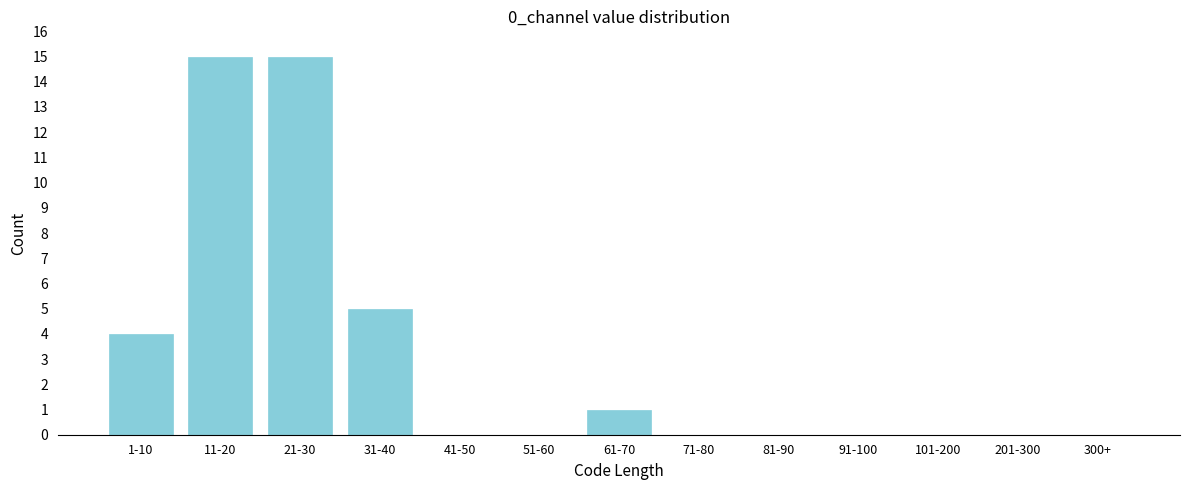

Reading left to right, transcribe all the data shown in this chart.

1-10=4	11-20=15	21-30=15	31-40=5	41-50=0	51-60=0	61-70=1	71-80=0	81-90=0	91-100=0	101-200=0	201-300=0	300+=0